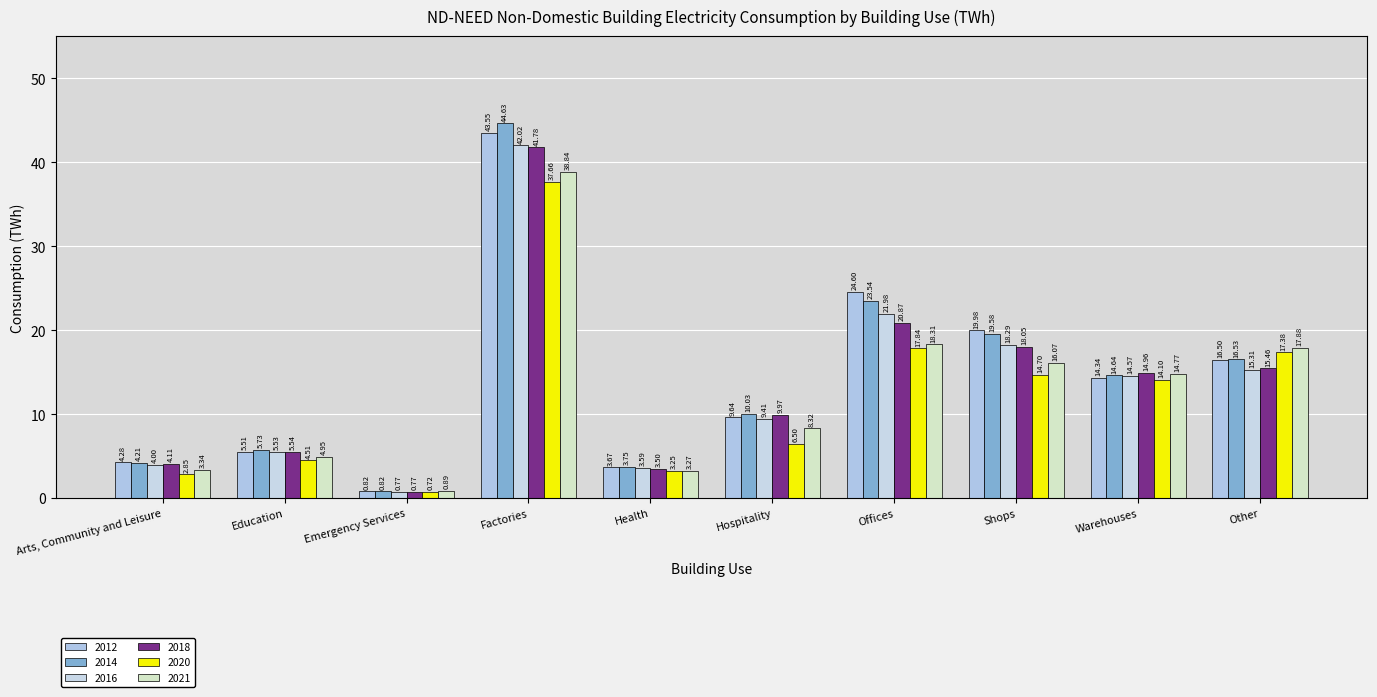

What is the sum of all 2016 values?

135.5